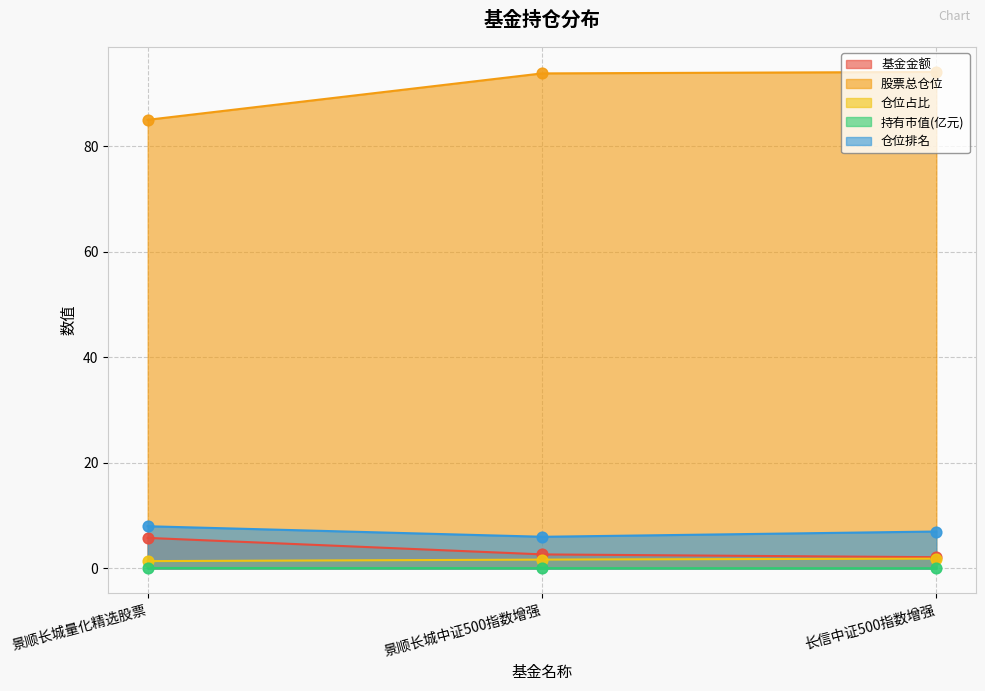

Which series reaches the maximum Y coordinate?

股票总仓位